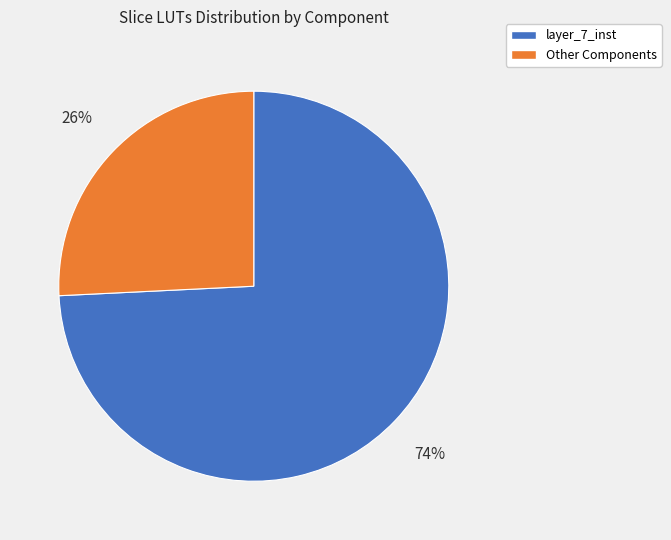

Does any single category account for the majority?

Yes